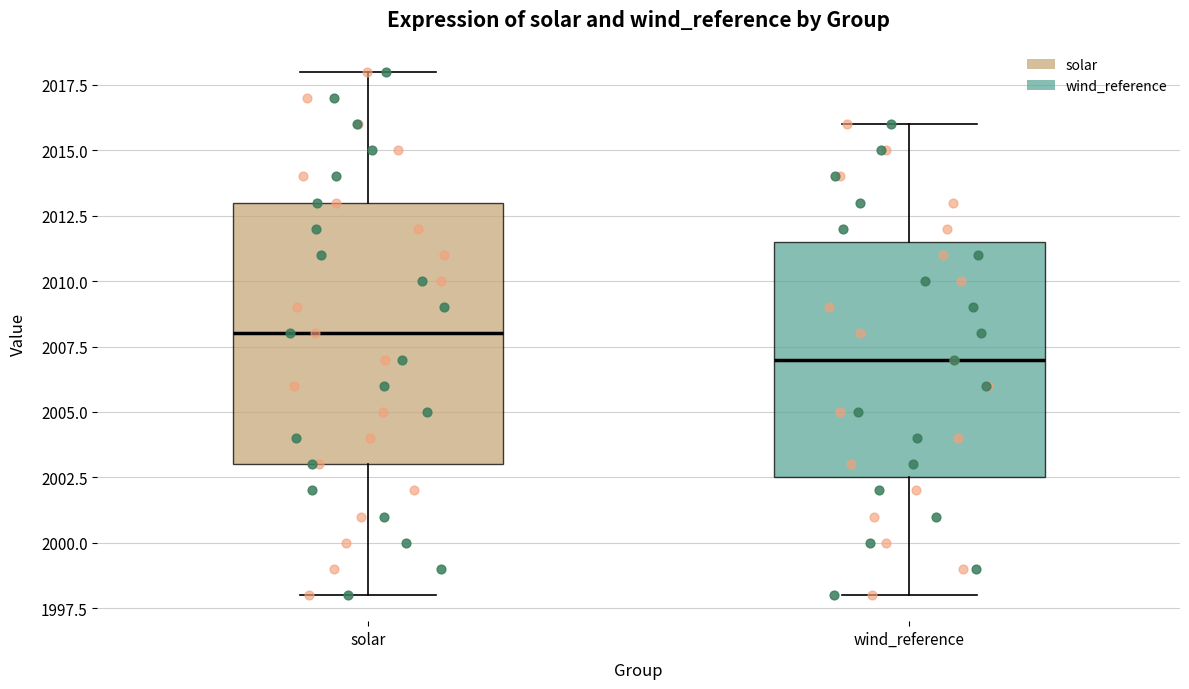

Comparing the boxes themselves (not the whiskers), which one is the tallest?

solar